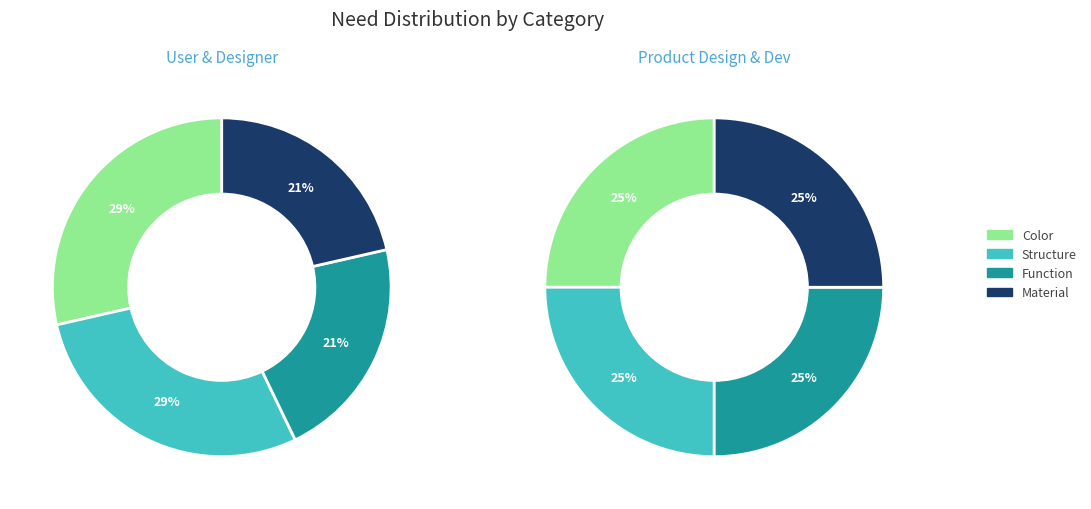

What percentage do Color and Structure together represent?

57.1%